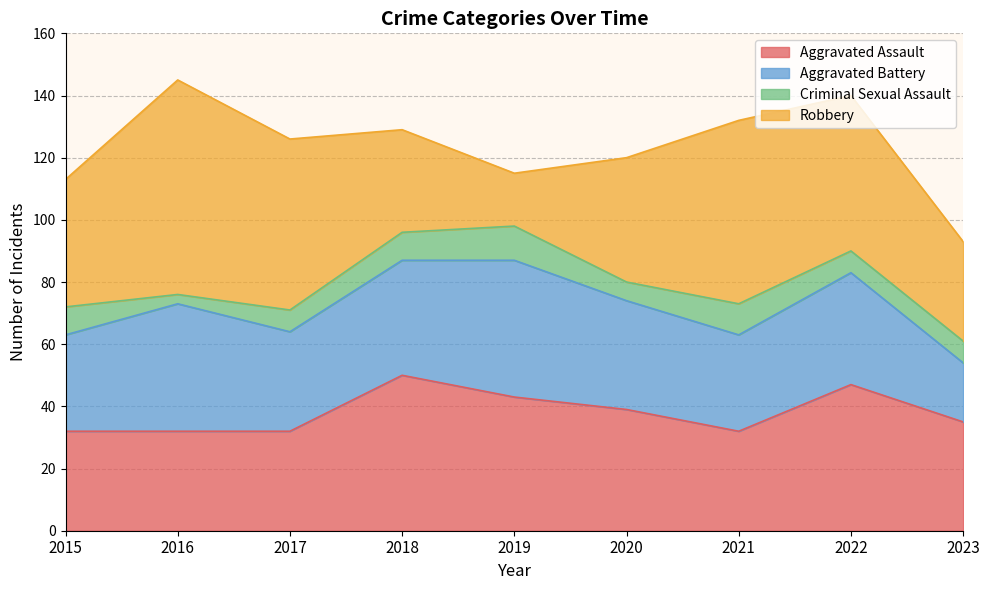

In Aggravated Battery, how many points are higher than both neighbors (excluding endpoints)?

3